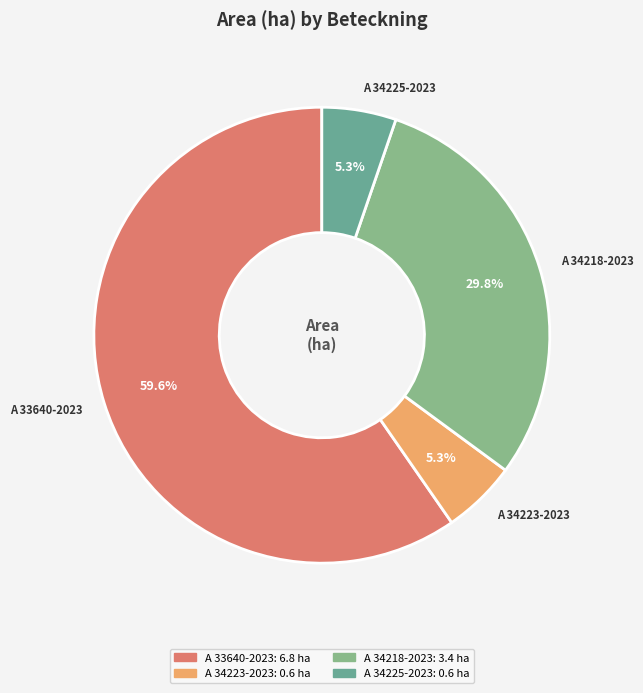

What portion of the pie excludes A 34218-2023?

70.2%